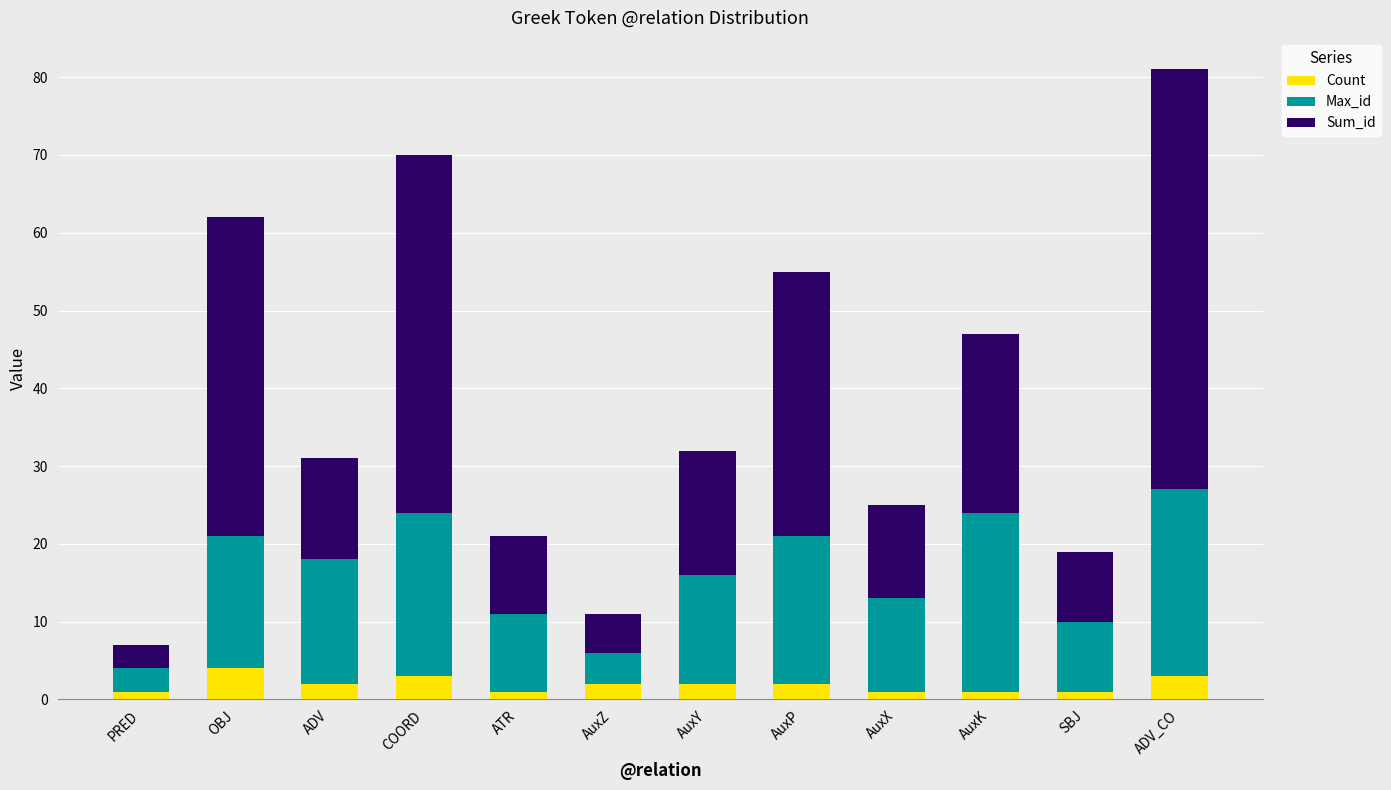

What is the sum of all Count values?

23